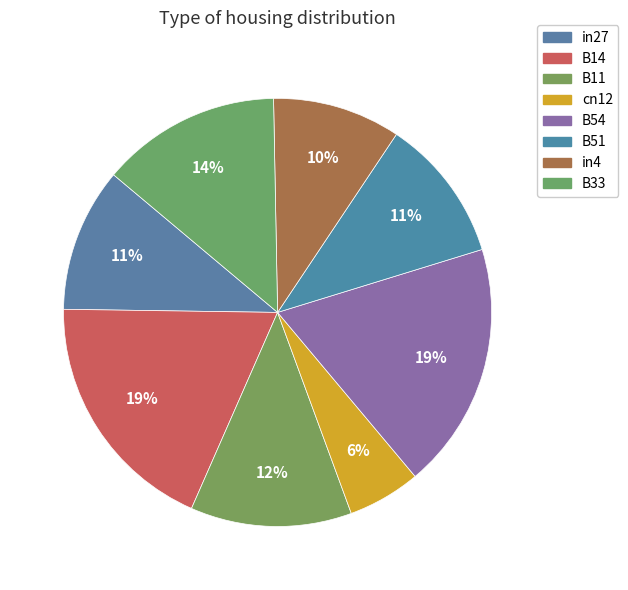

Count the number of slices in the pie.

8